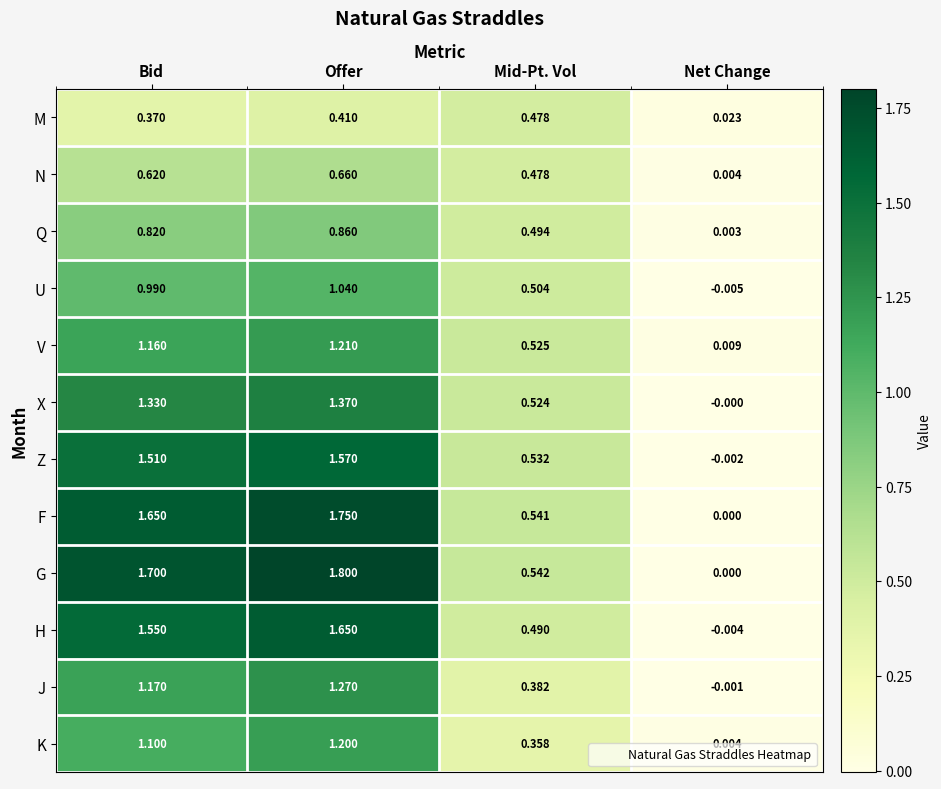

Which series has the largest range (max minus min)?

G